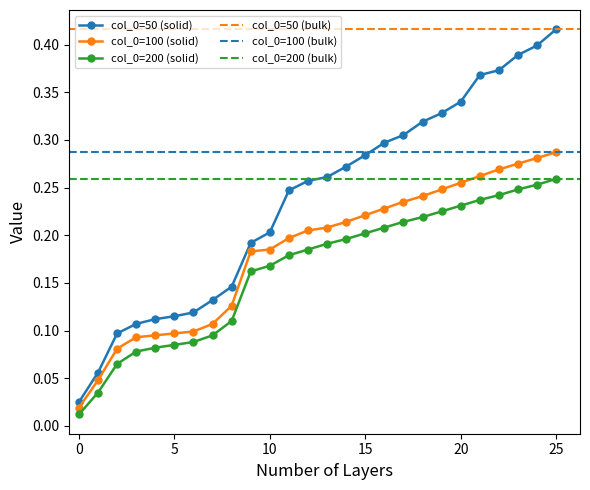

True or false: 100 and 200 intersect in this chart.

False